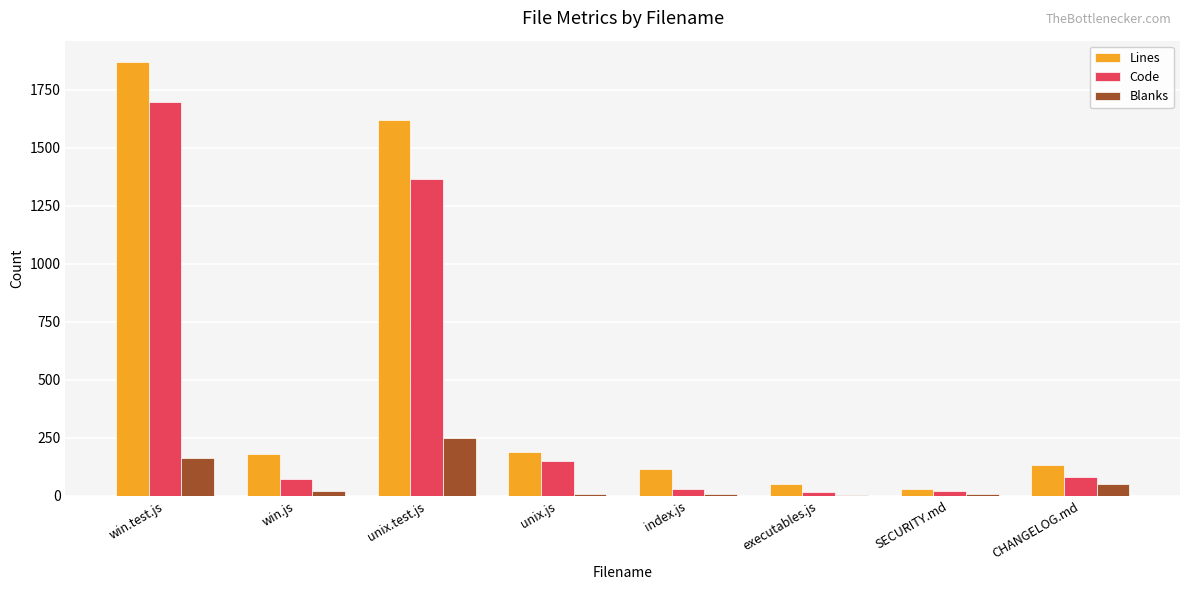

What is the sum of all Blanks values?

516